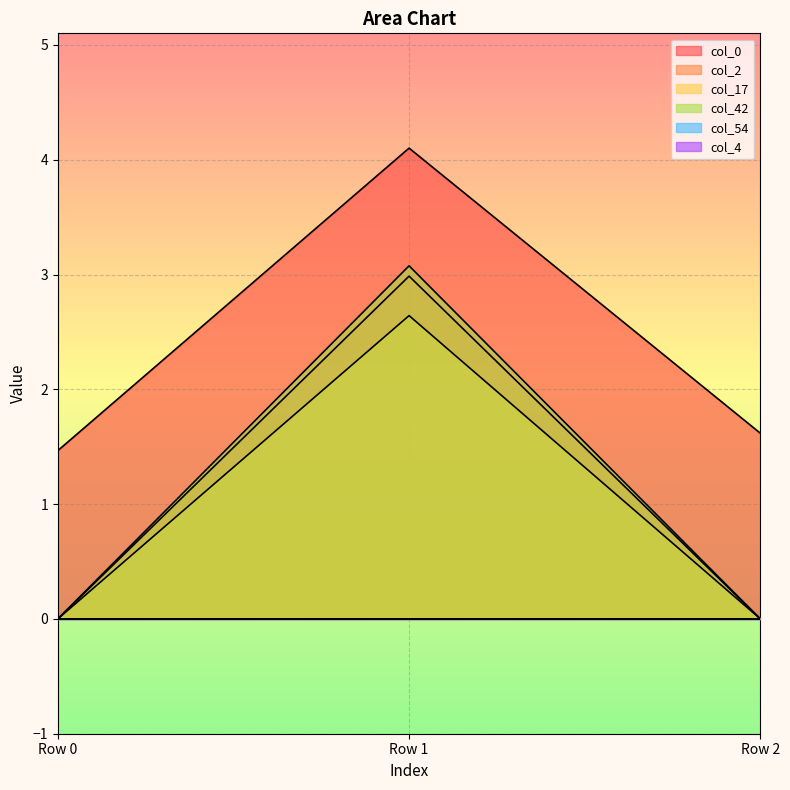

Between Row 0 and Row 1, which series saw the biggest shift?

col_42